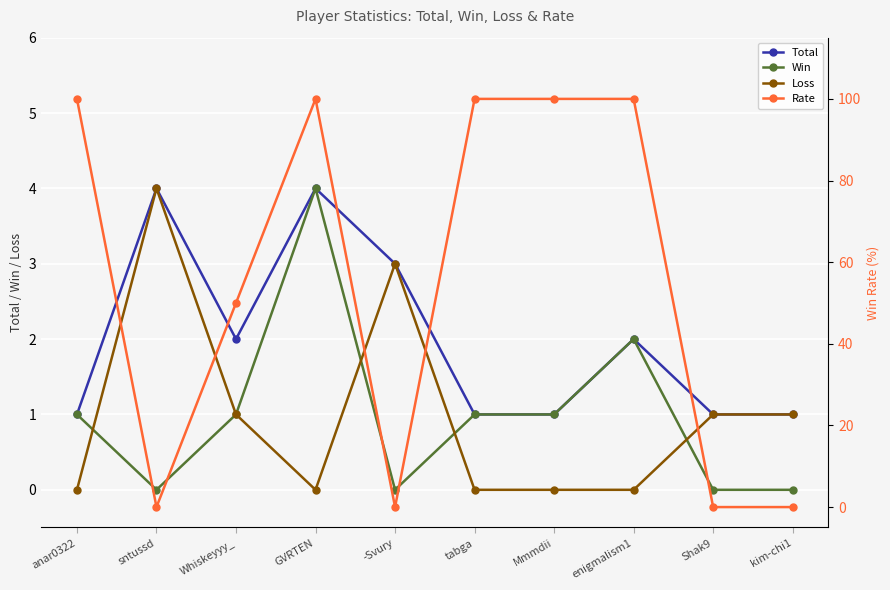

The Win series shows 1 at anar0322. True or false?

True